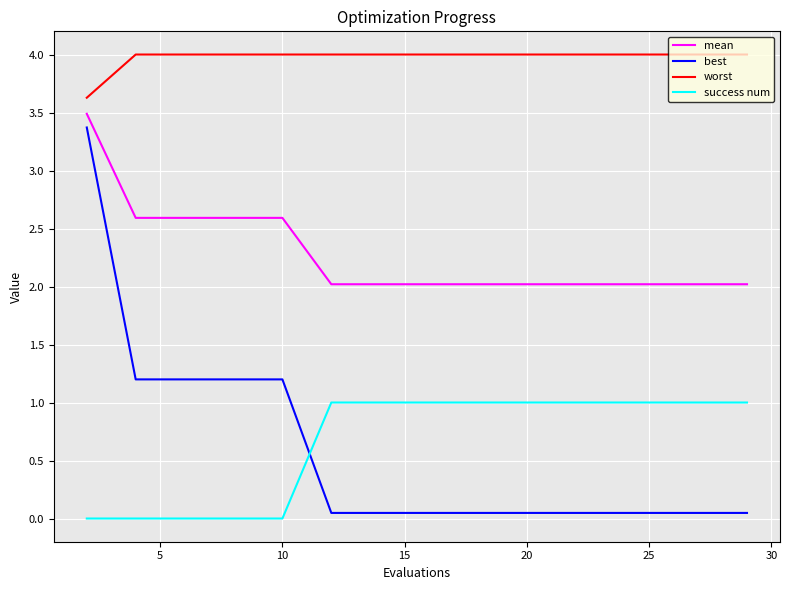

What is the minimum value for mean?

2.0